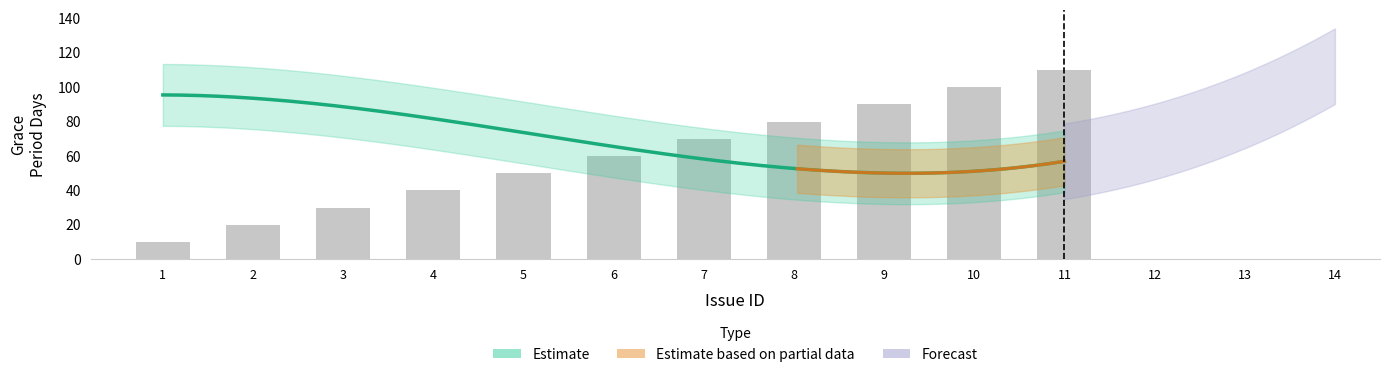

Which category has the highest value across all series?

11